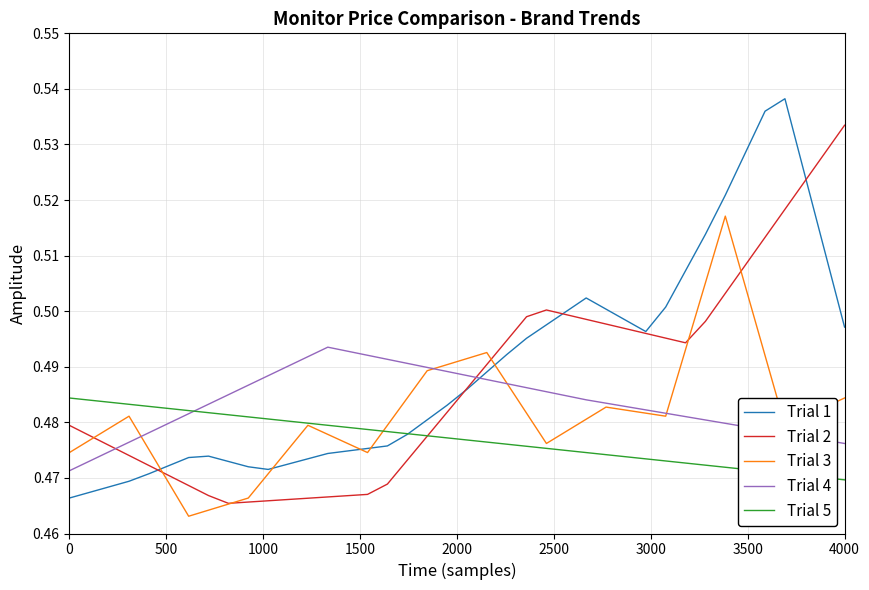

Which series ends up on top after the final intersection of Trial 1 and Trial 4?

Trial 1